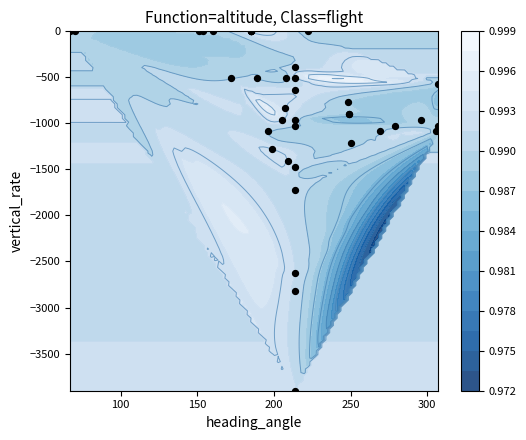

Count the number of data series in this chart.

1